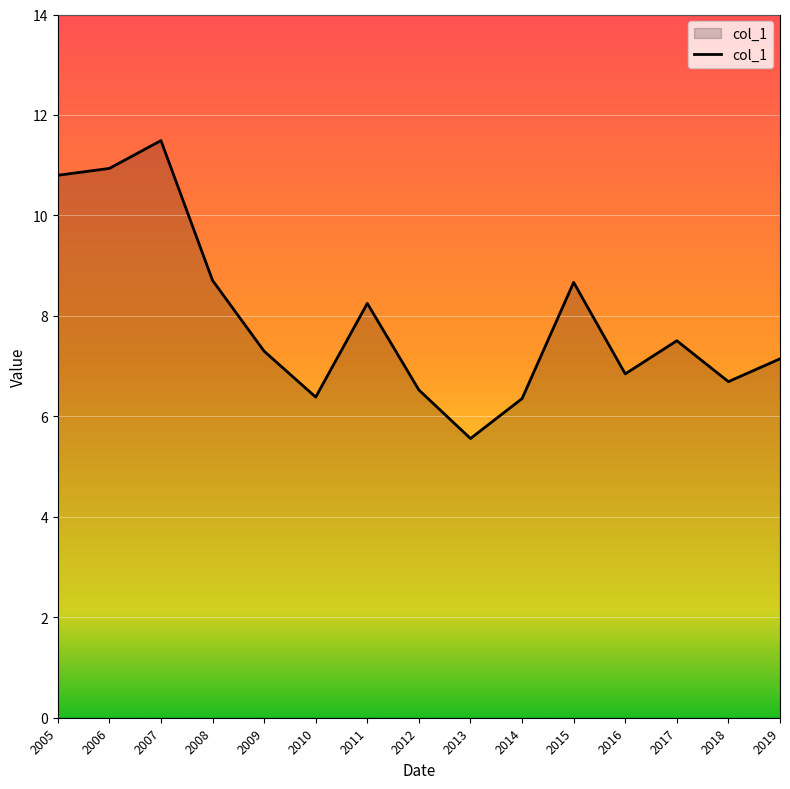

At which category does the chart reach its minimum across all series?

2013